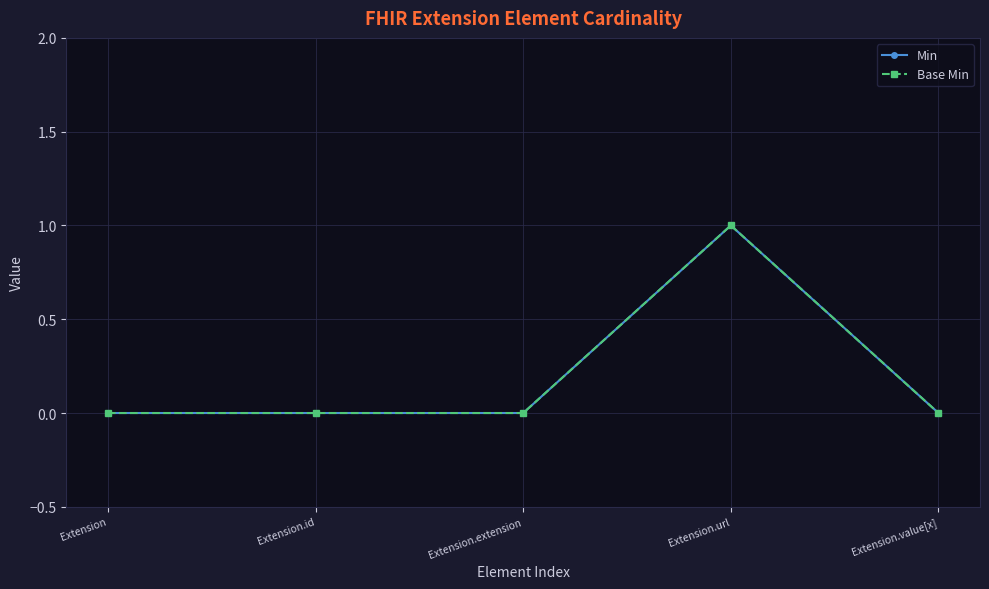

Count the number of data series in this chart.

2